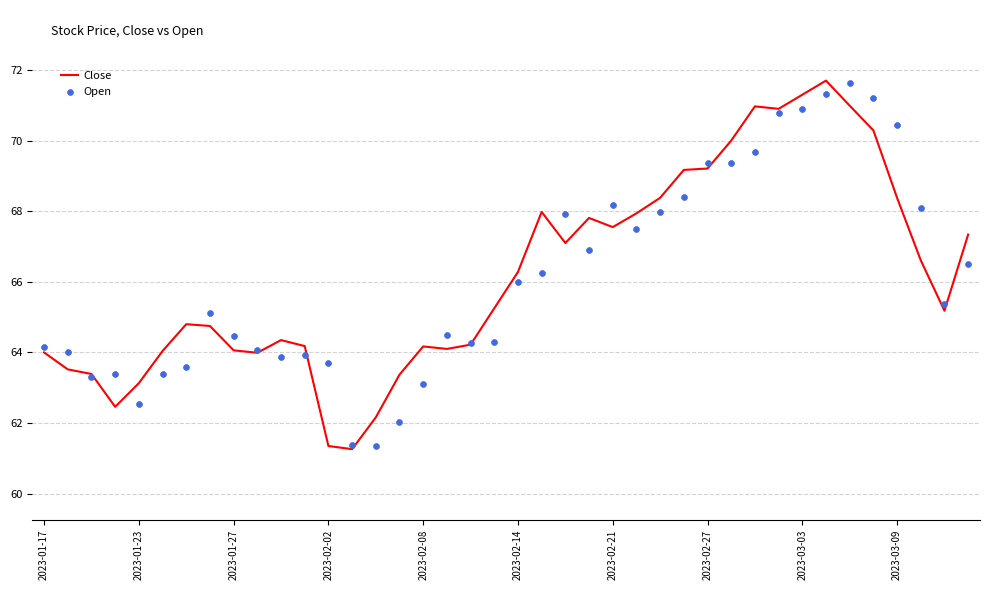

What is the total value across all series at 31?

141.7